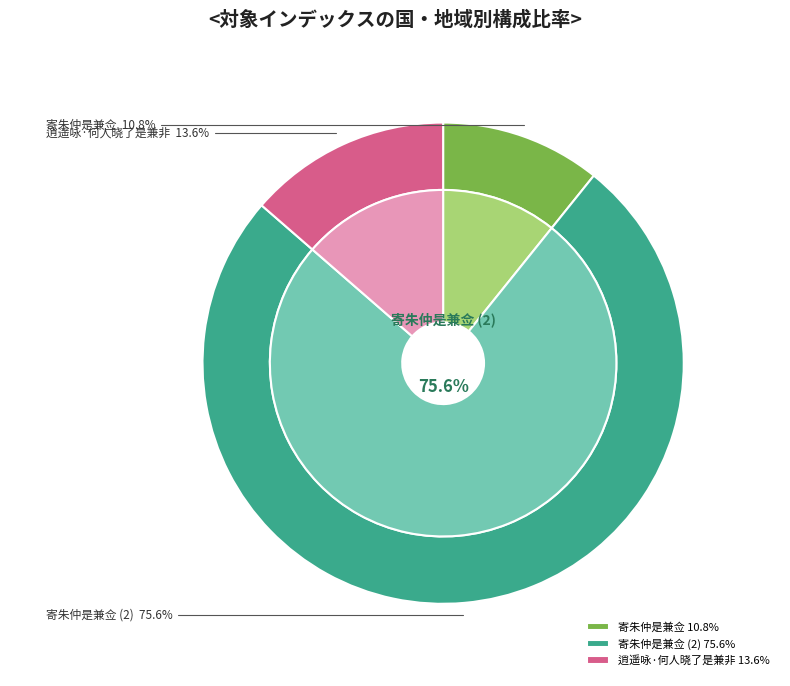

What portion of the pie excludes 逍遥咏·何人晓了是兼非?

86.4%